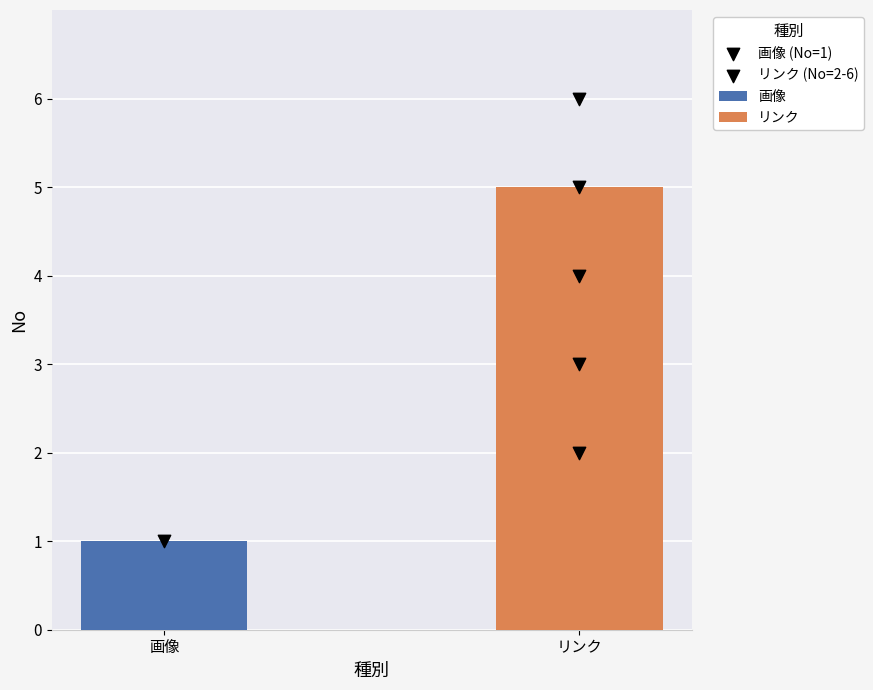

Which has a higher value, リンク or リンク?

リンク